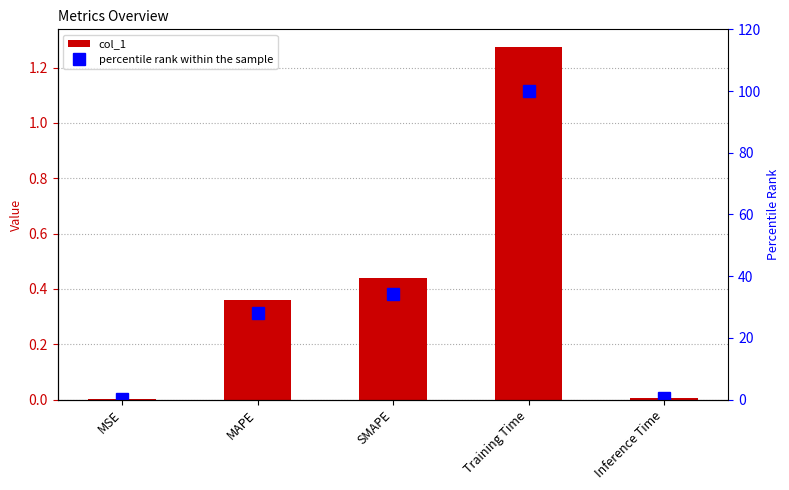

Is the value of percentile rank within the sample at MAPE greater than the value of col_1 at SMAPE?

Yes